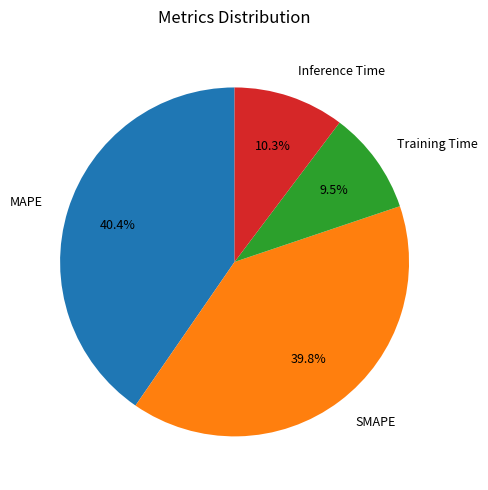

Between Training Time and MAPE, which is larger?

MAPE